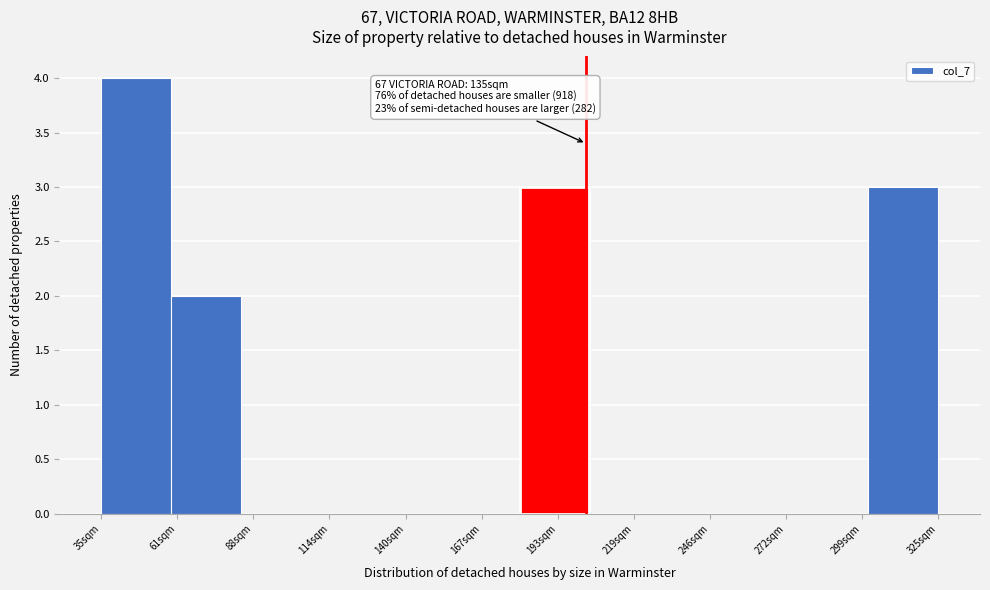

Reading left to right, extract all data points from this chart.

35sqm=4	61sqm=2	88sqm=0	114sqm=0	140sqm=0	167sqm=0	193sqm=3	219sqm=0	246sqm=0	272sqm=0	299sqm=0	325sqm=3